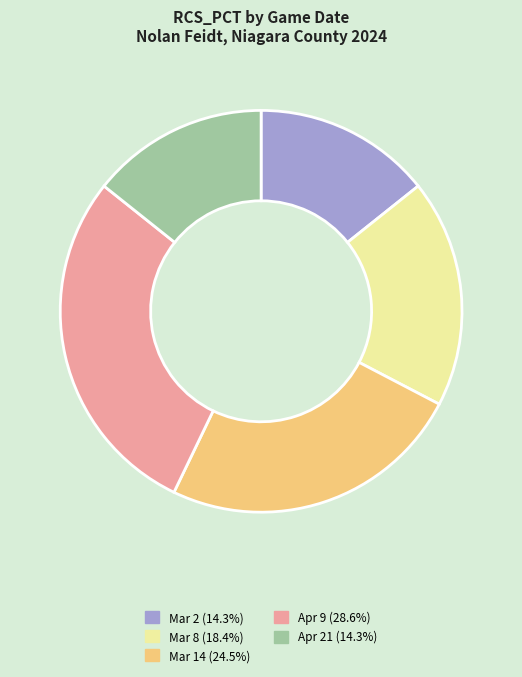

Does any single category account for the majority?

No